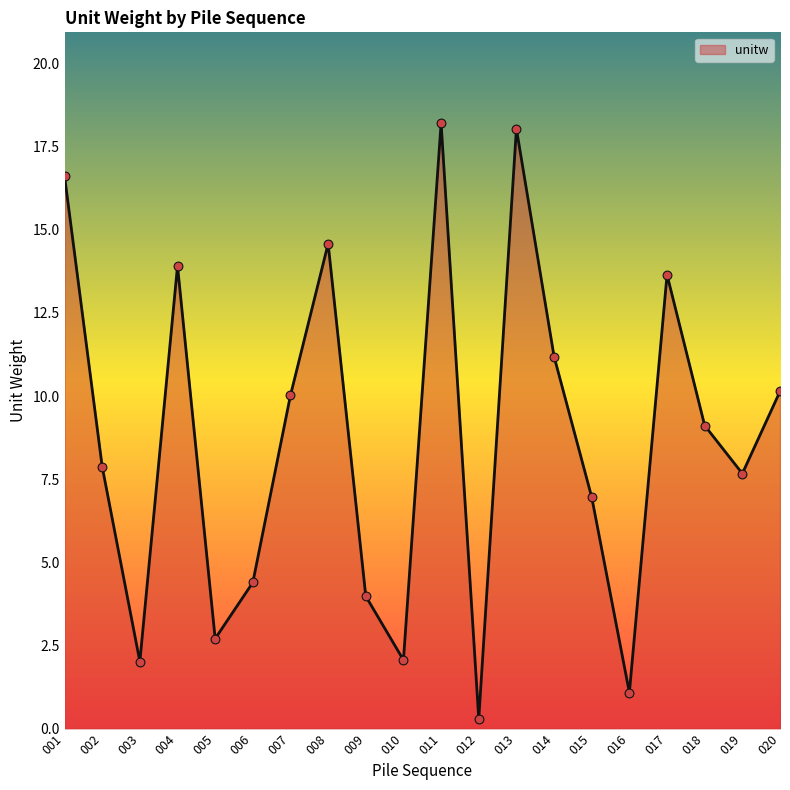

Approximately how many times larger is the value at 020 compared to 002?

1.3